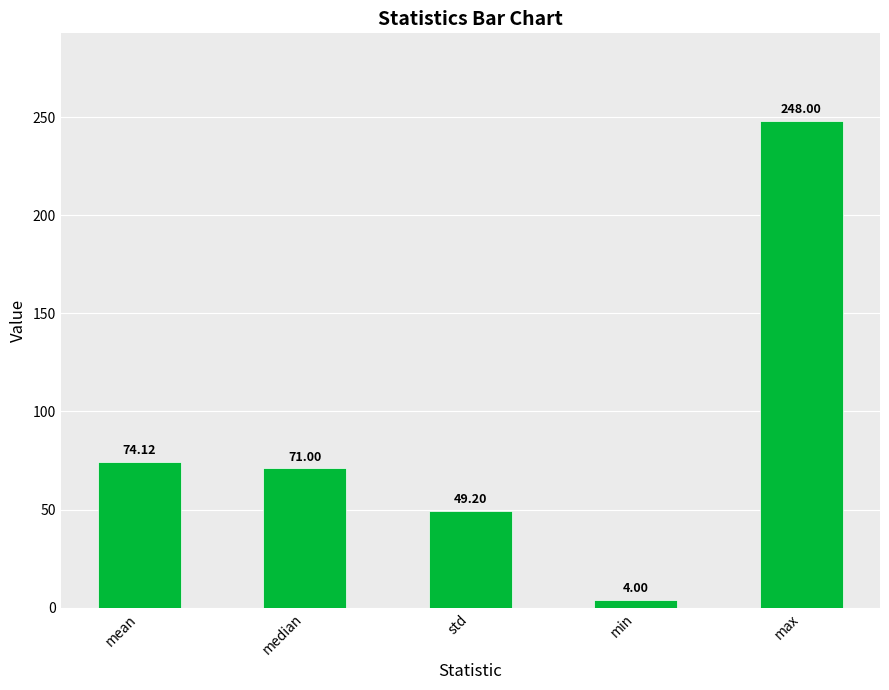

What is the change in value from mean to max?

+173.9